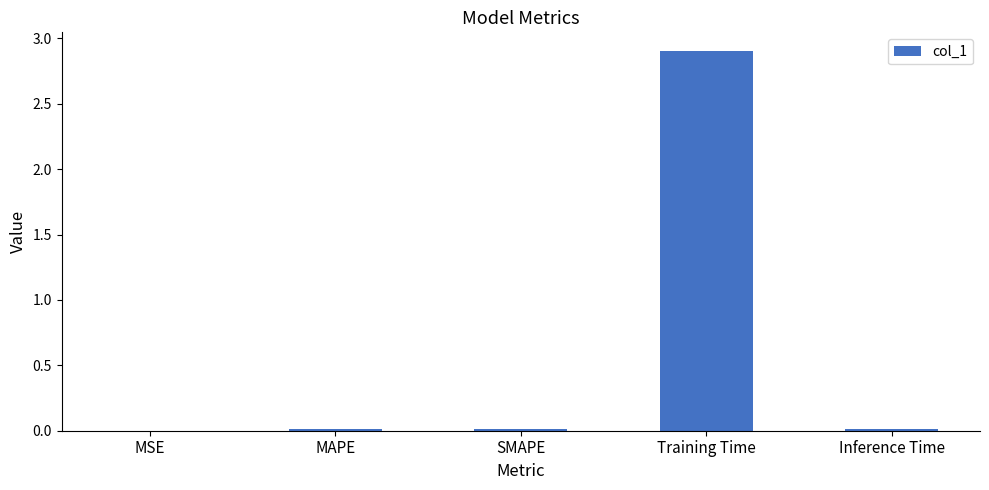

Is it true that the value at Training Time is 4.4?

False